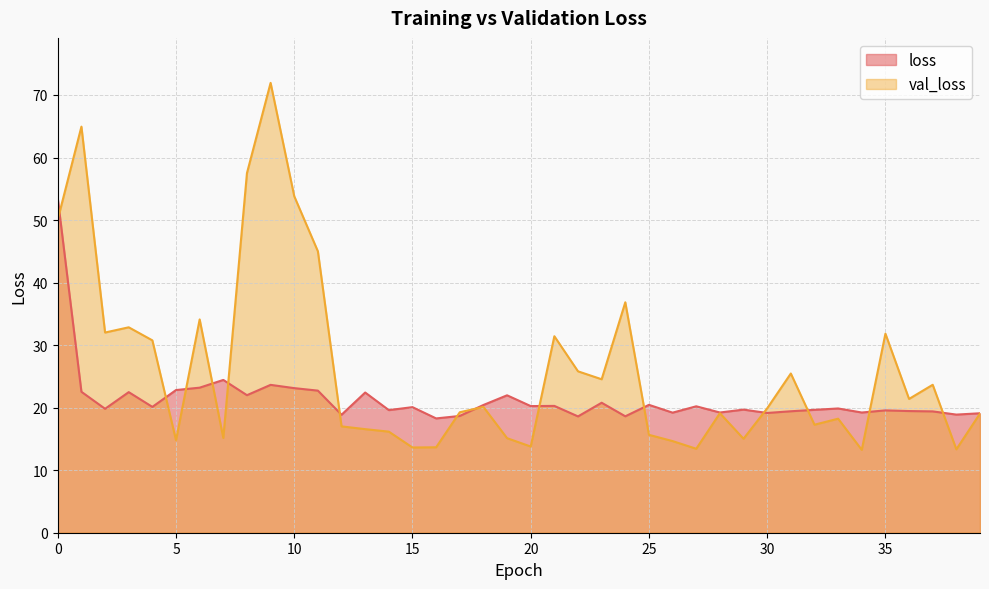

True or false: val_loss has more than 1 points higher than both neighbors.

True